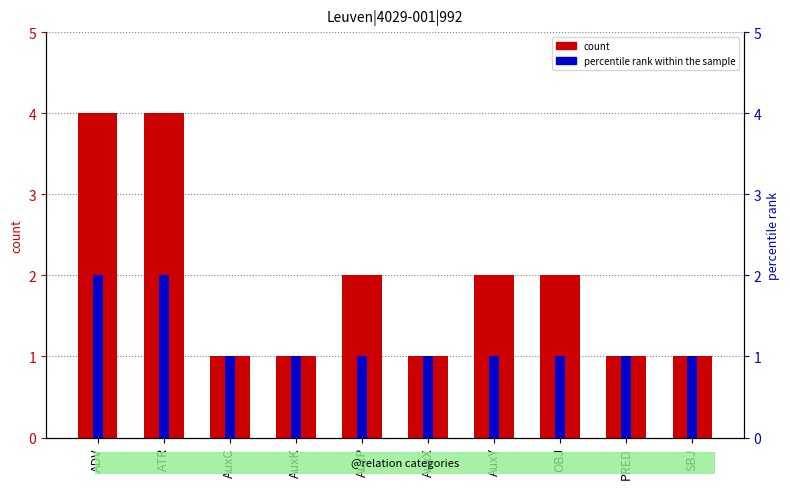

What is the label of the 10th bar from the left?

SBJ